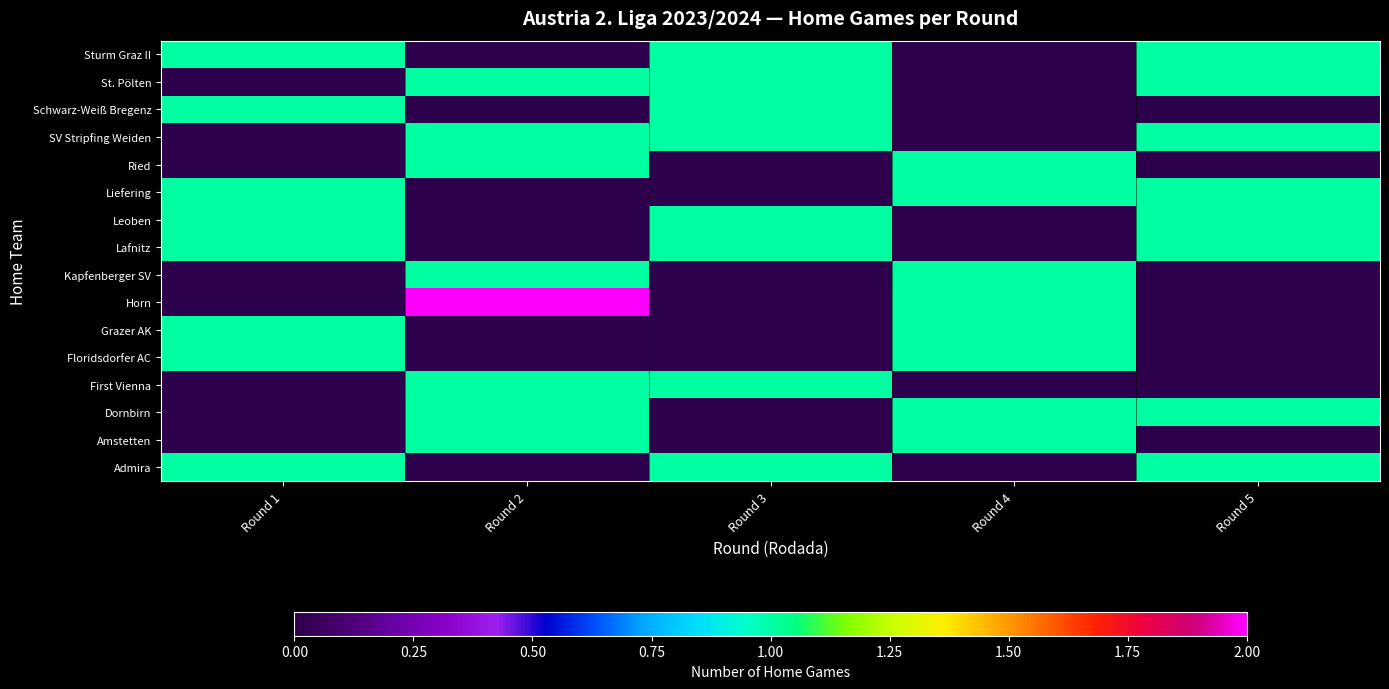

Count the number of data series in this chart.

16